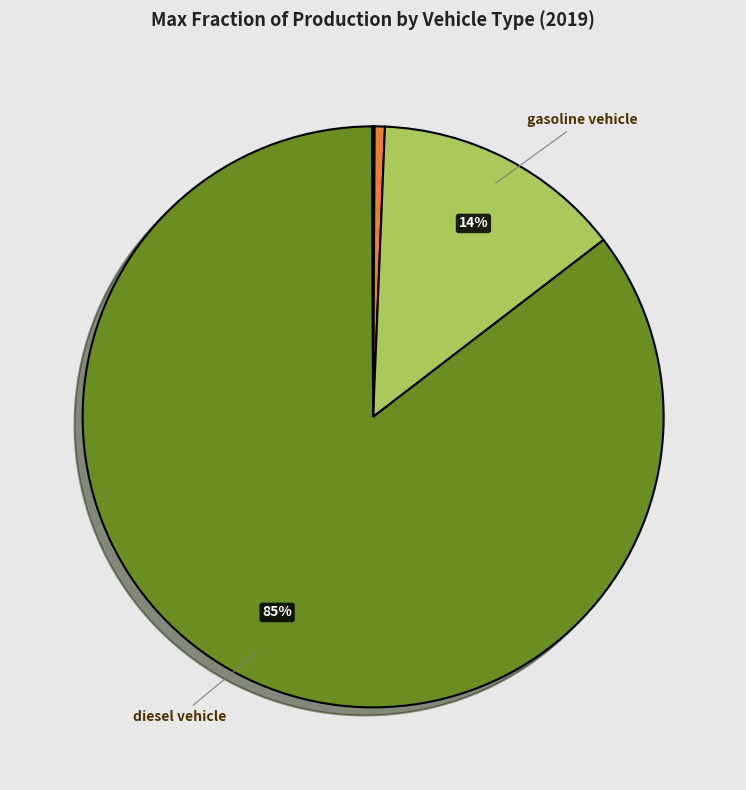

Does any single category account for the majority?

Yes